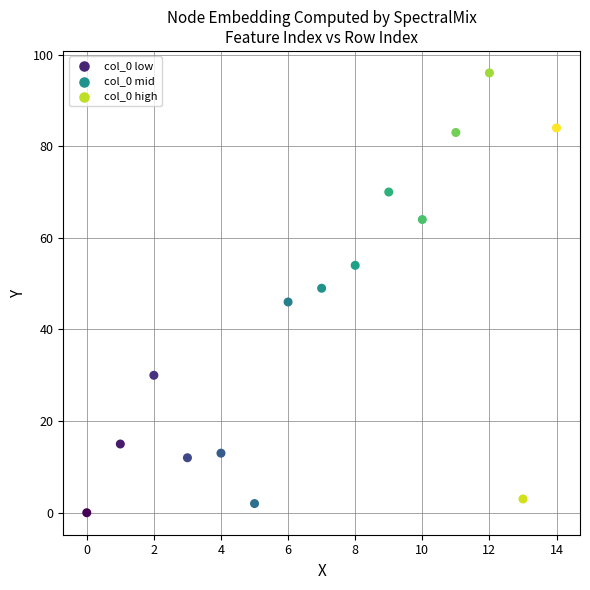

What is the range of Y values (max minus min)?

96